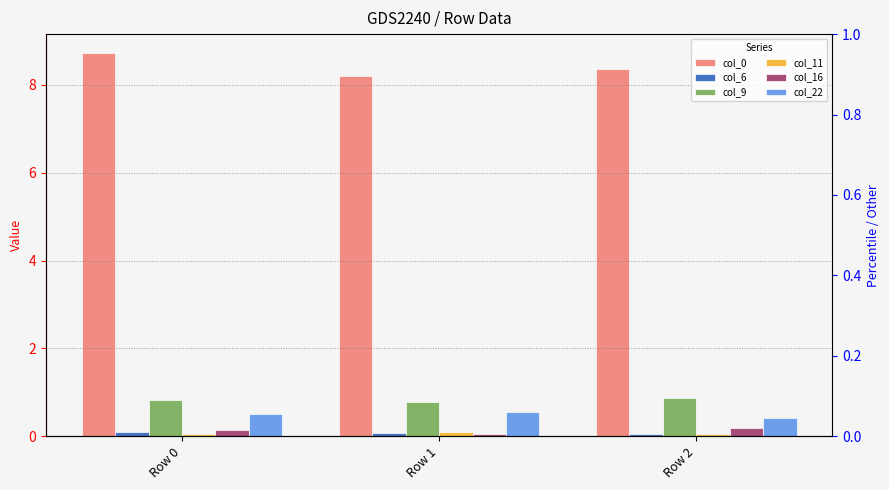

What is the difference between the highest and lowest values at Row 0?

8.7